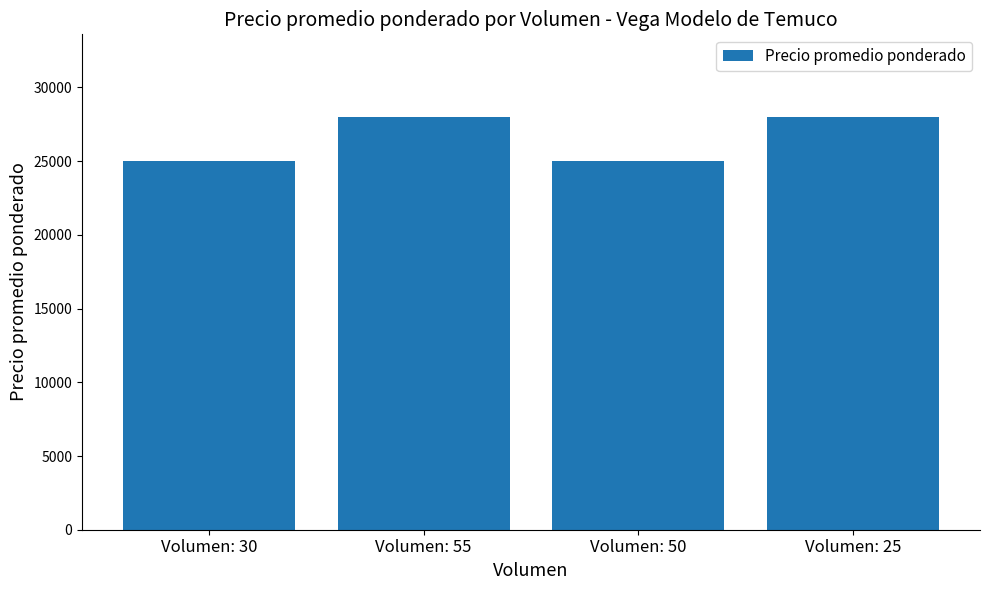

What is the greatest value displayed?

28000